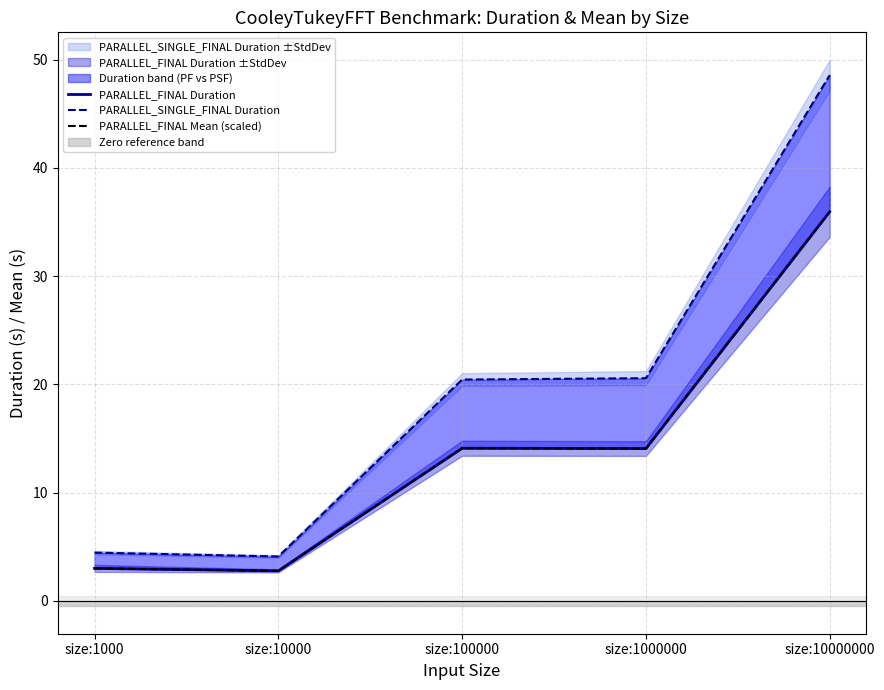

What is the sum of all PARALLEL_FINAL Mean (scaled) values?

69.9